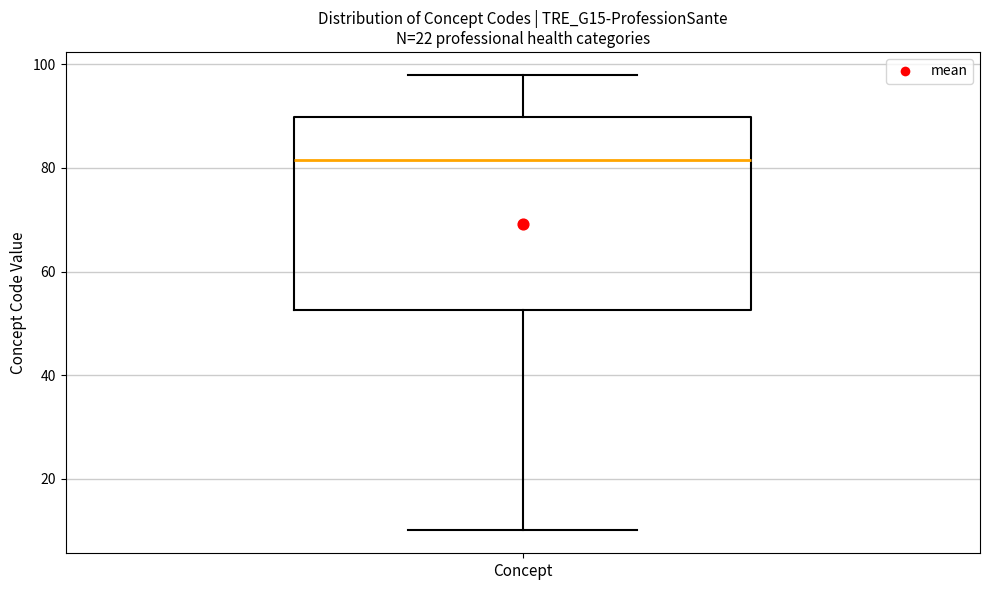

Read this box plot against the y-axis: the position of the median line, the range covered by the box, and the ends of both whiskers. The values are not printed on the chart, so give them approximately, as read against the axis.

median 82, box 52 to 90, whiskers 10 to 98